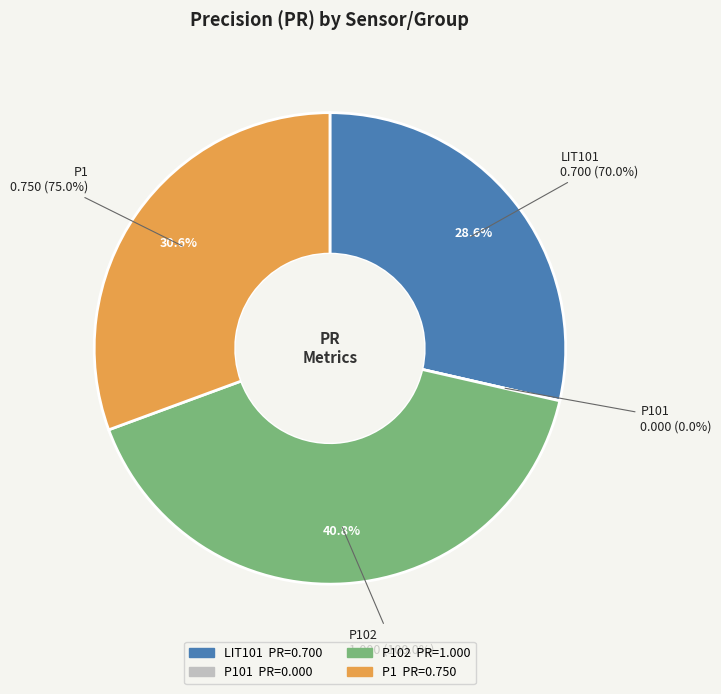

Combined, do LIT101 and P101 account for over 50%?

No